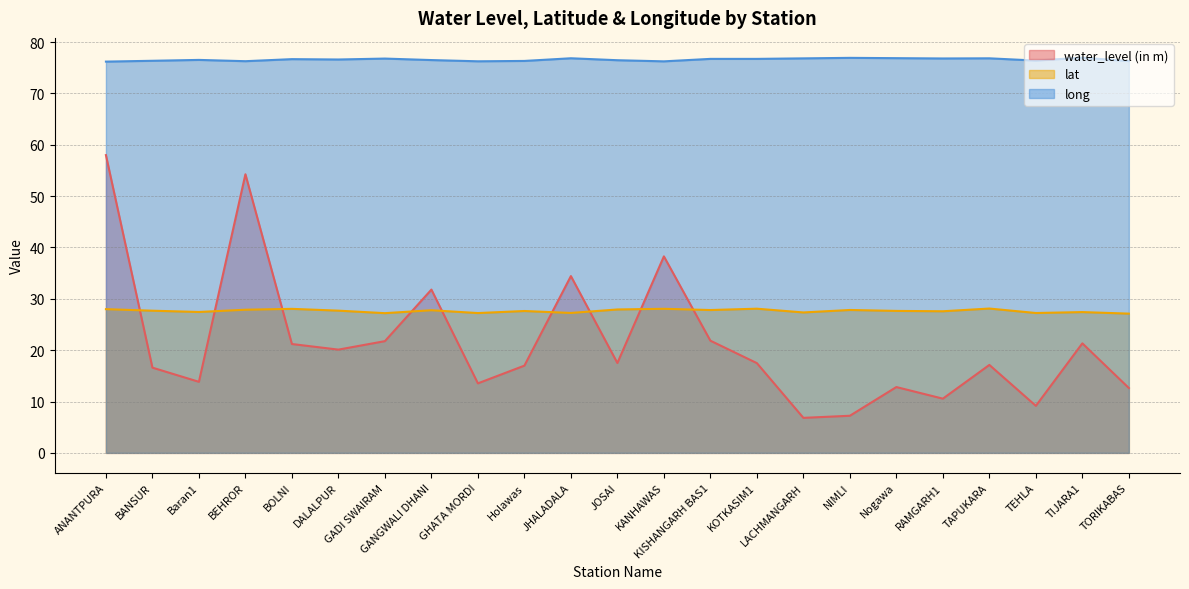

Where is lat nearest to the value 27?

TORIKABAS